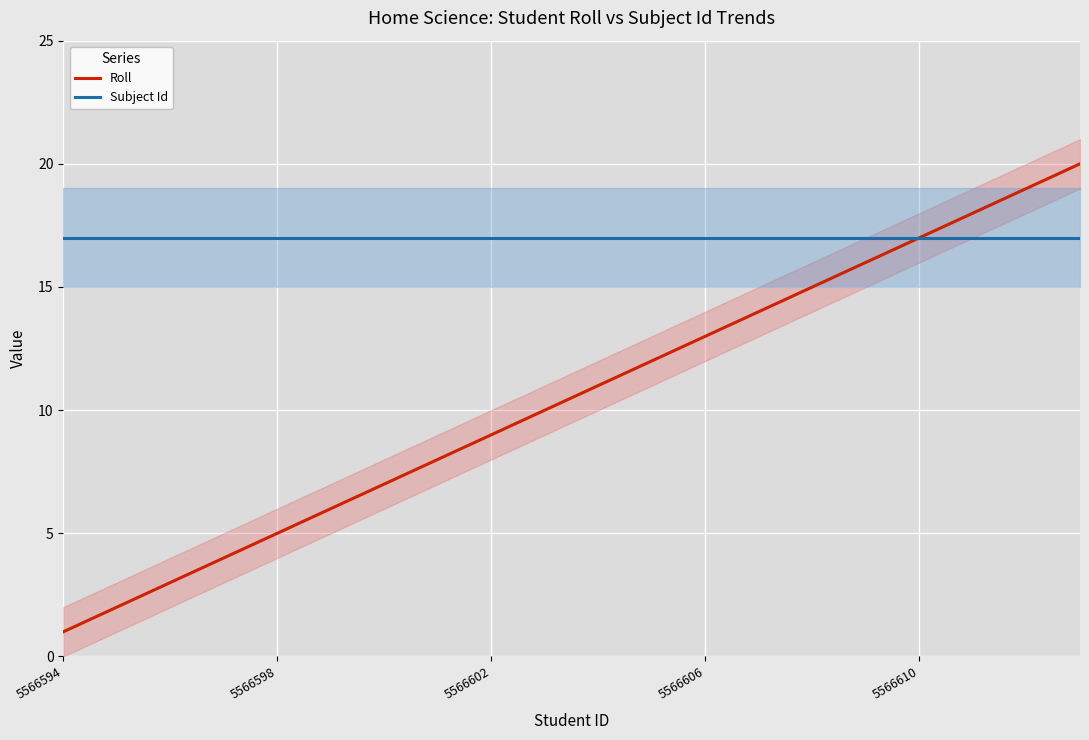

Is it true that Roll equals 7 at 6?

True